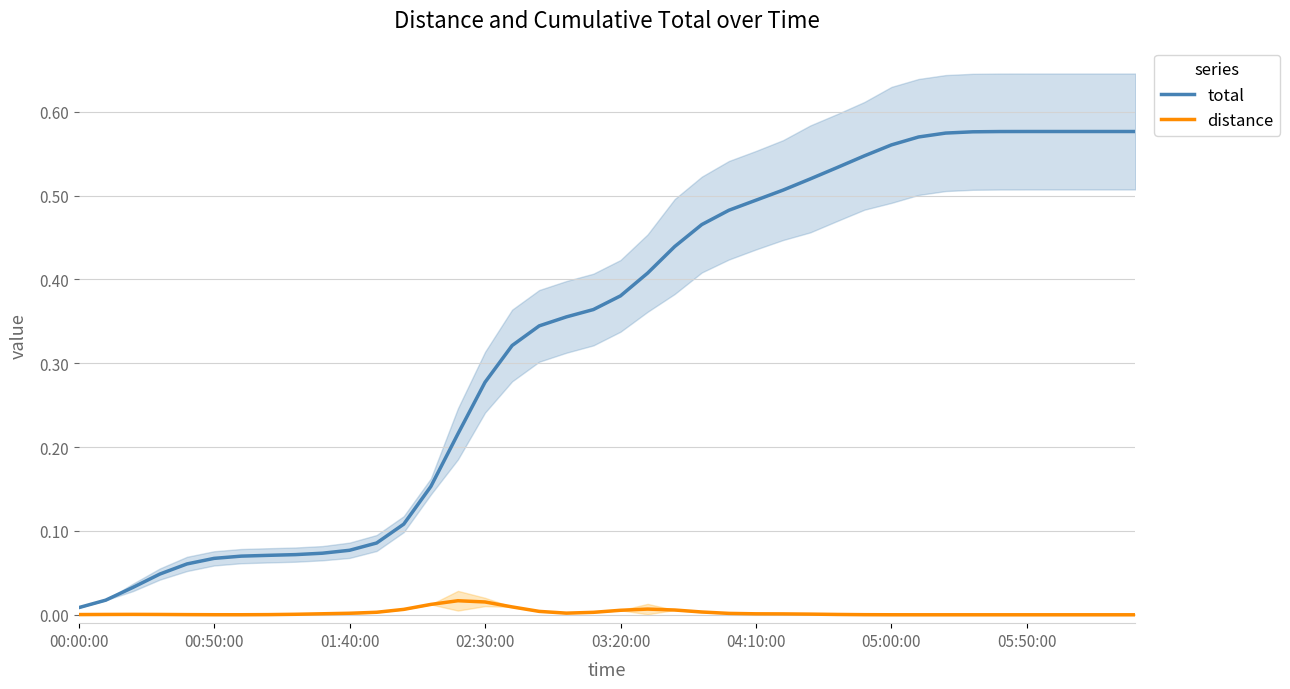

What is the difference between the second highest and second lowest values in the total series?

0.6